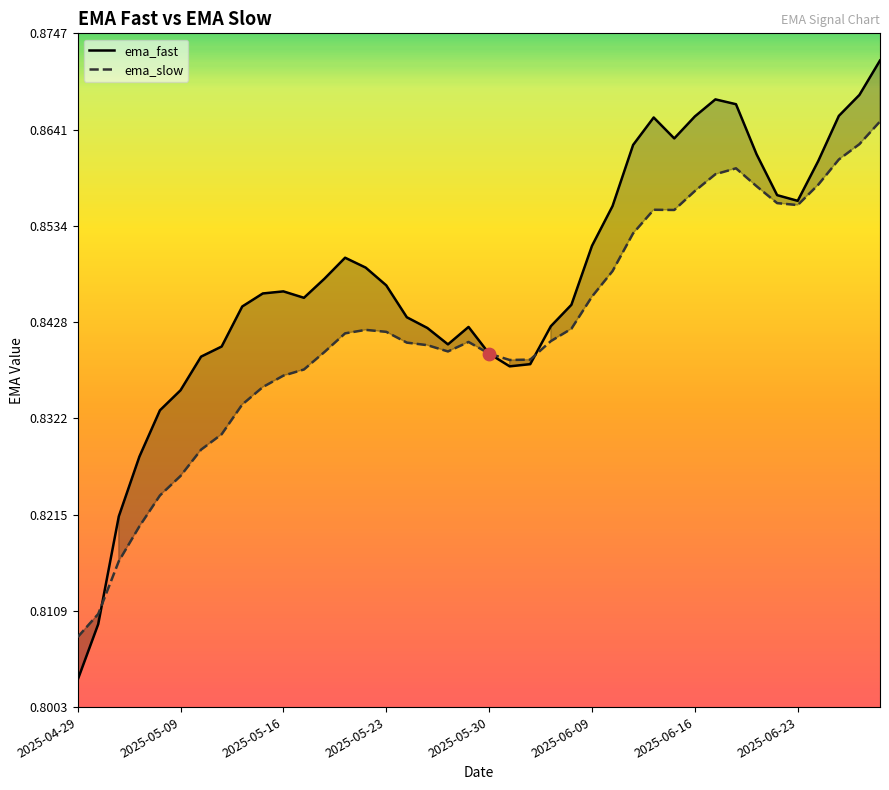

Which series contains the lowest Y value?

ema_fast